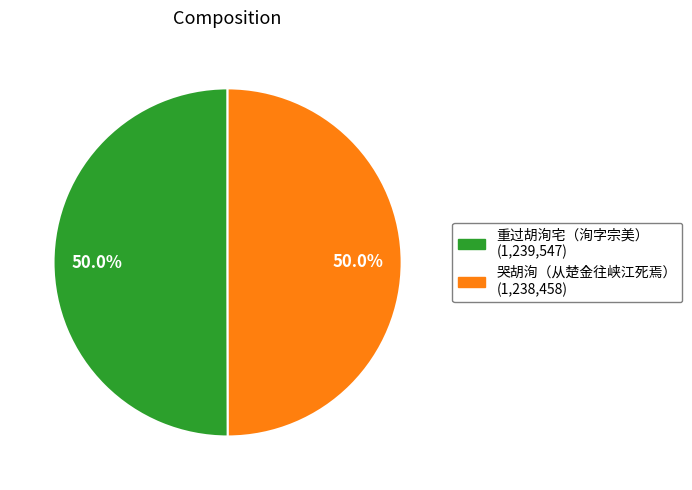

Combined, do 重过胡洵宅（洵字宗美） and 哭胡洵（从楚金往峡江死焉） account for over 50%?

Yes